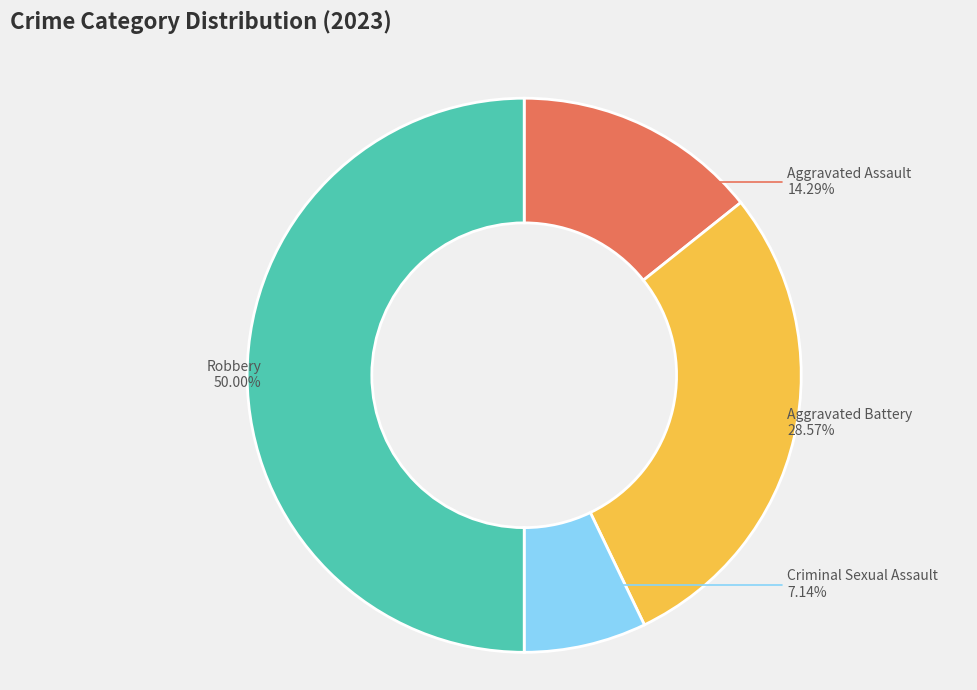

Count the number of slices in the pie.

4